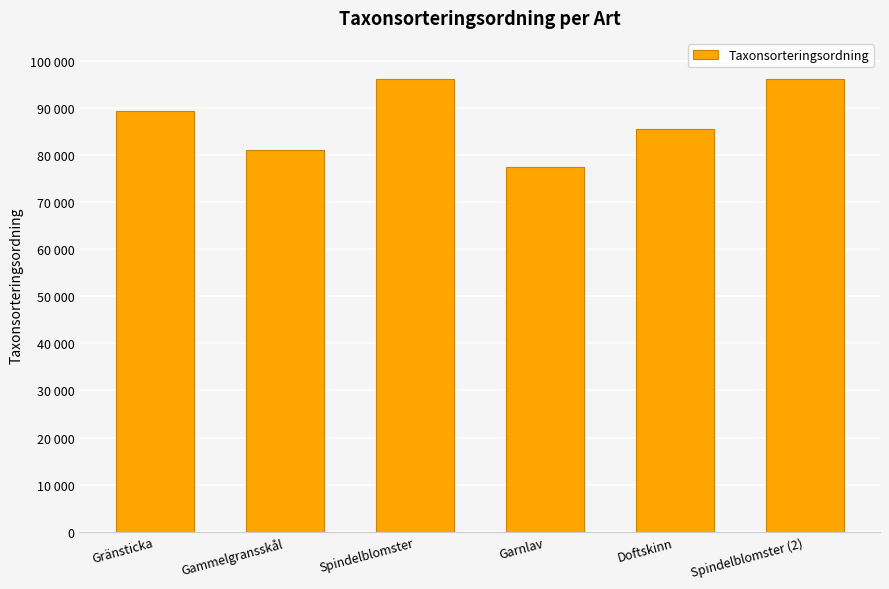

Rank the categories by value from lowest to highest.

Garnlav, Gammelgransskål, Doftskinn, Gränsticka, Spindelblomster, Spindelblomster (2)